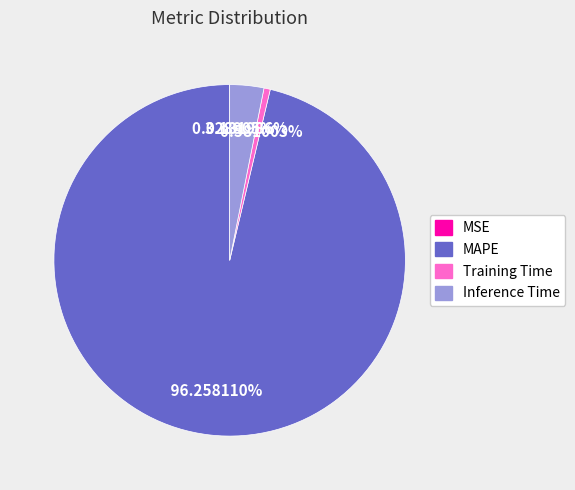

Is there a majority slice in this chart?

Yes